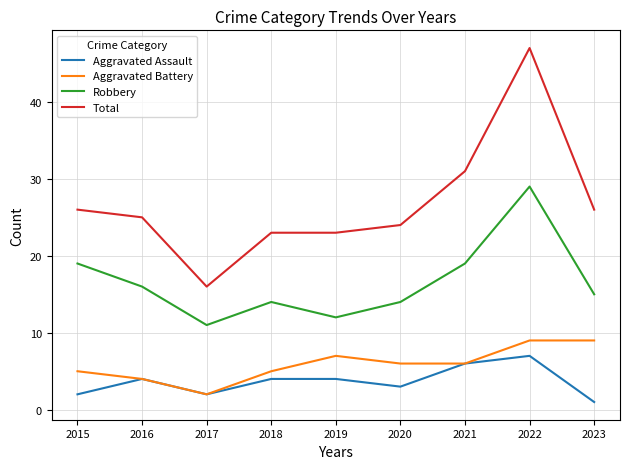

Reading left to right, list all the values displayed in this chart.

Aggravated Assault: 2	4	2	4	4	3	6	7	1
Aggravated Battery: 5	4	2	5	7	6	6	9	9
Robbery: 19	16	11	14	12	14	19	29	15
Total: 26	25	16	23	23	24	31	47	26